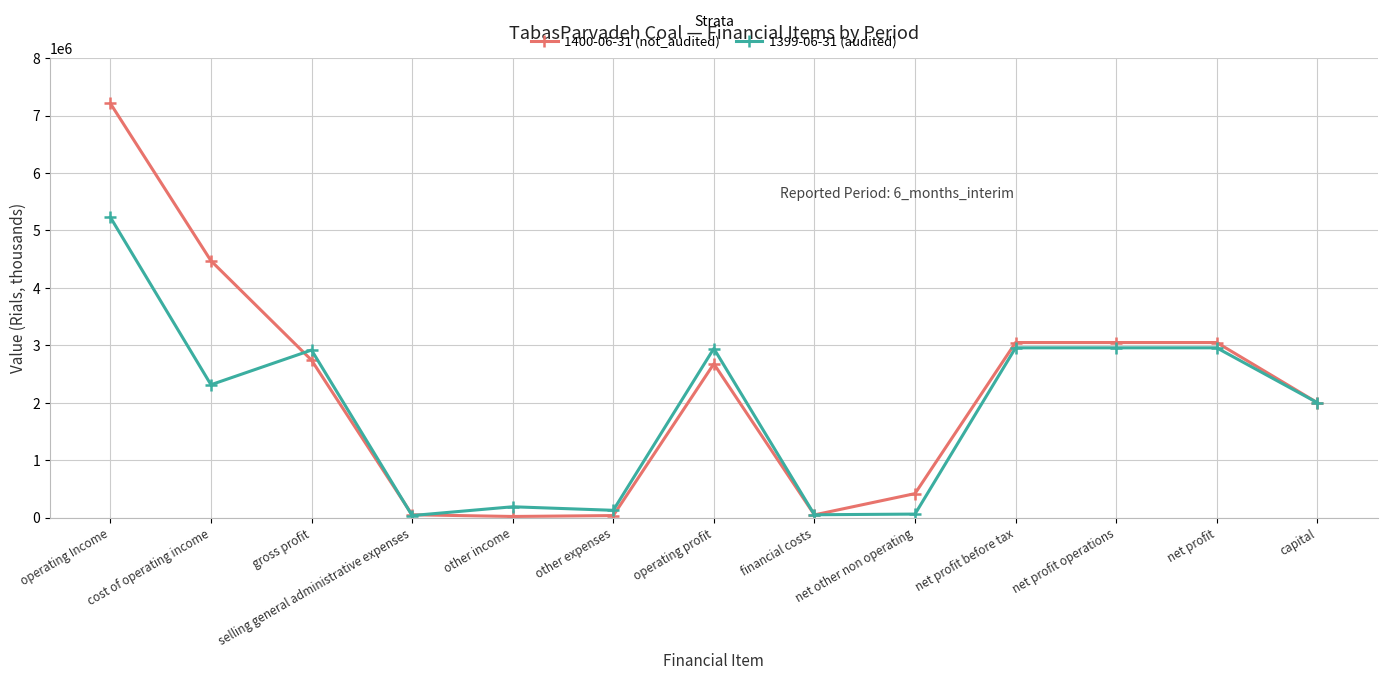

What is the total value across all series at operating Income?

12438849